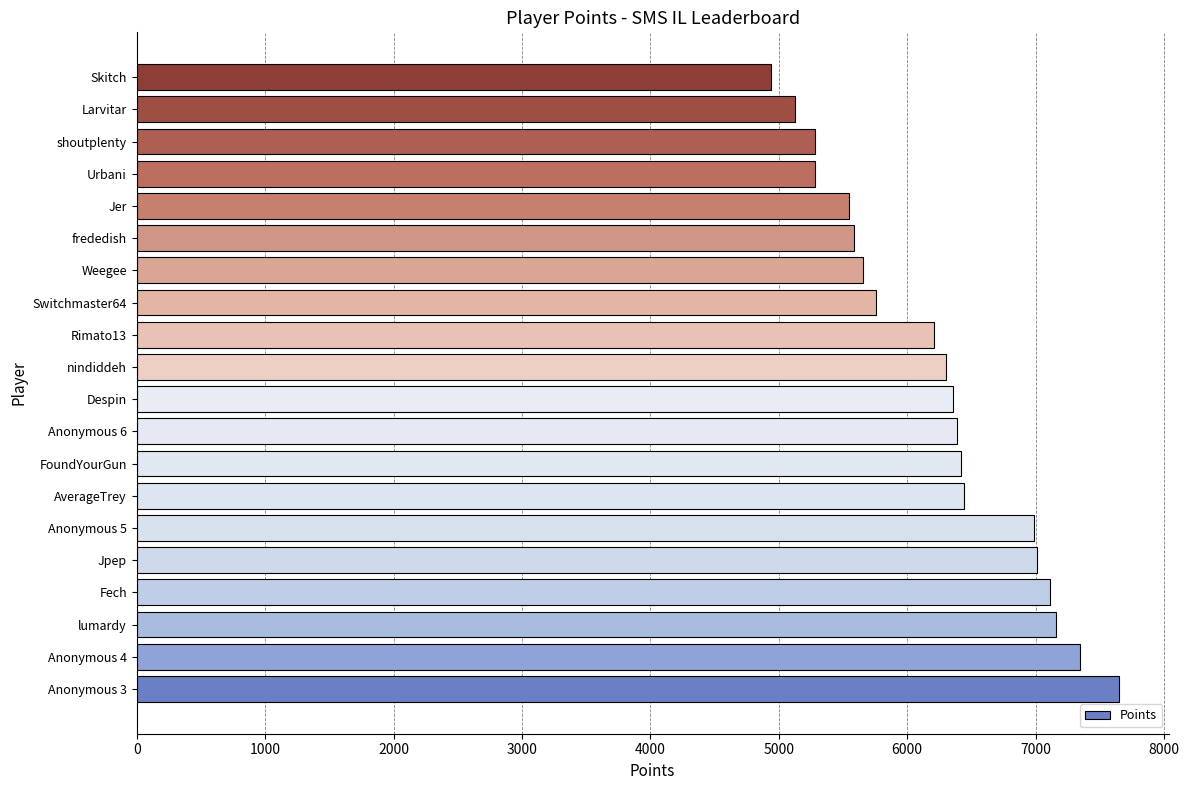

What is the difference between the maximum and minimum values?

2714